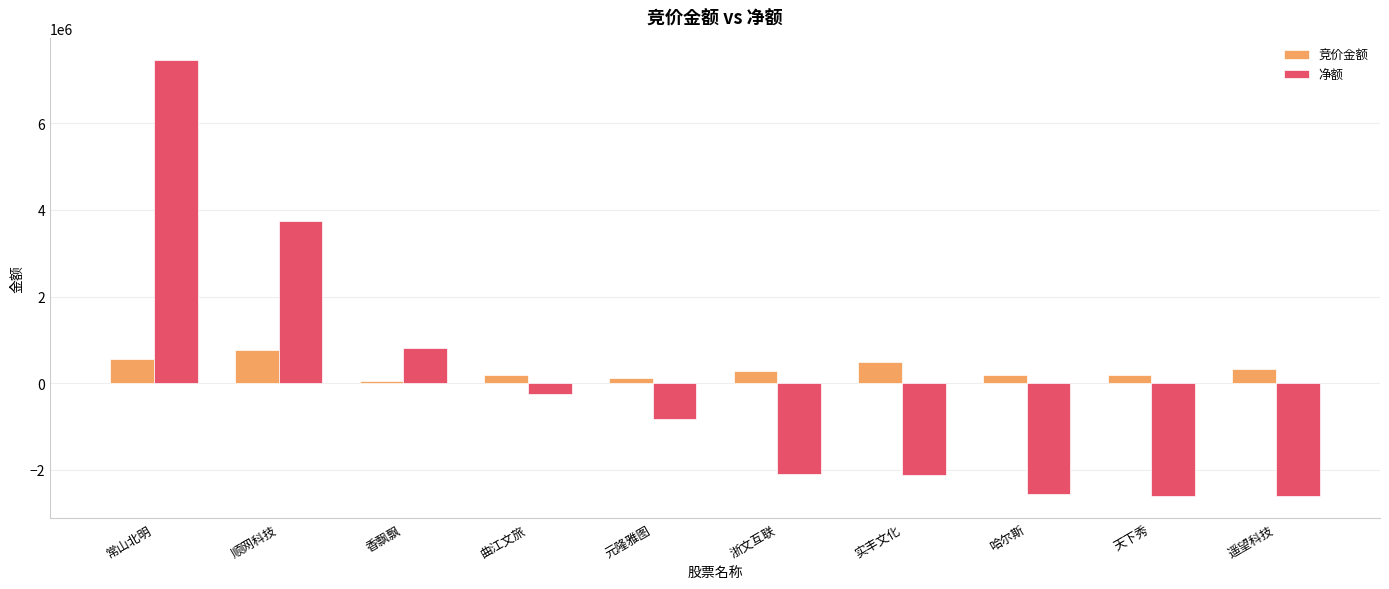

What is the value of the 竞价金额 bar at the 9th from the left?

184552